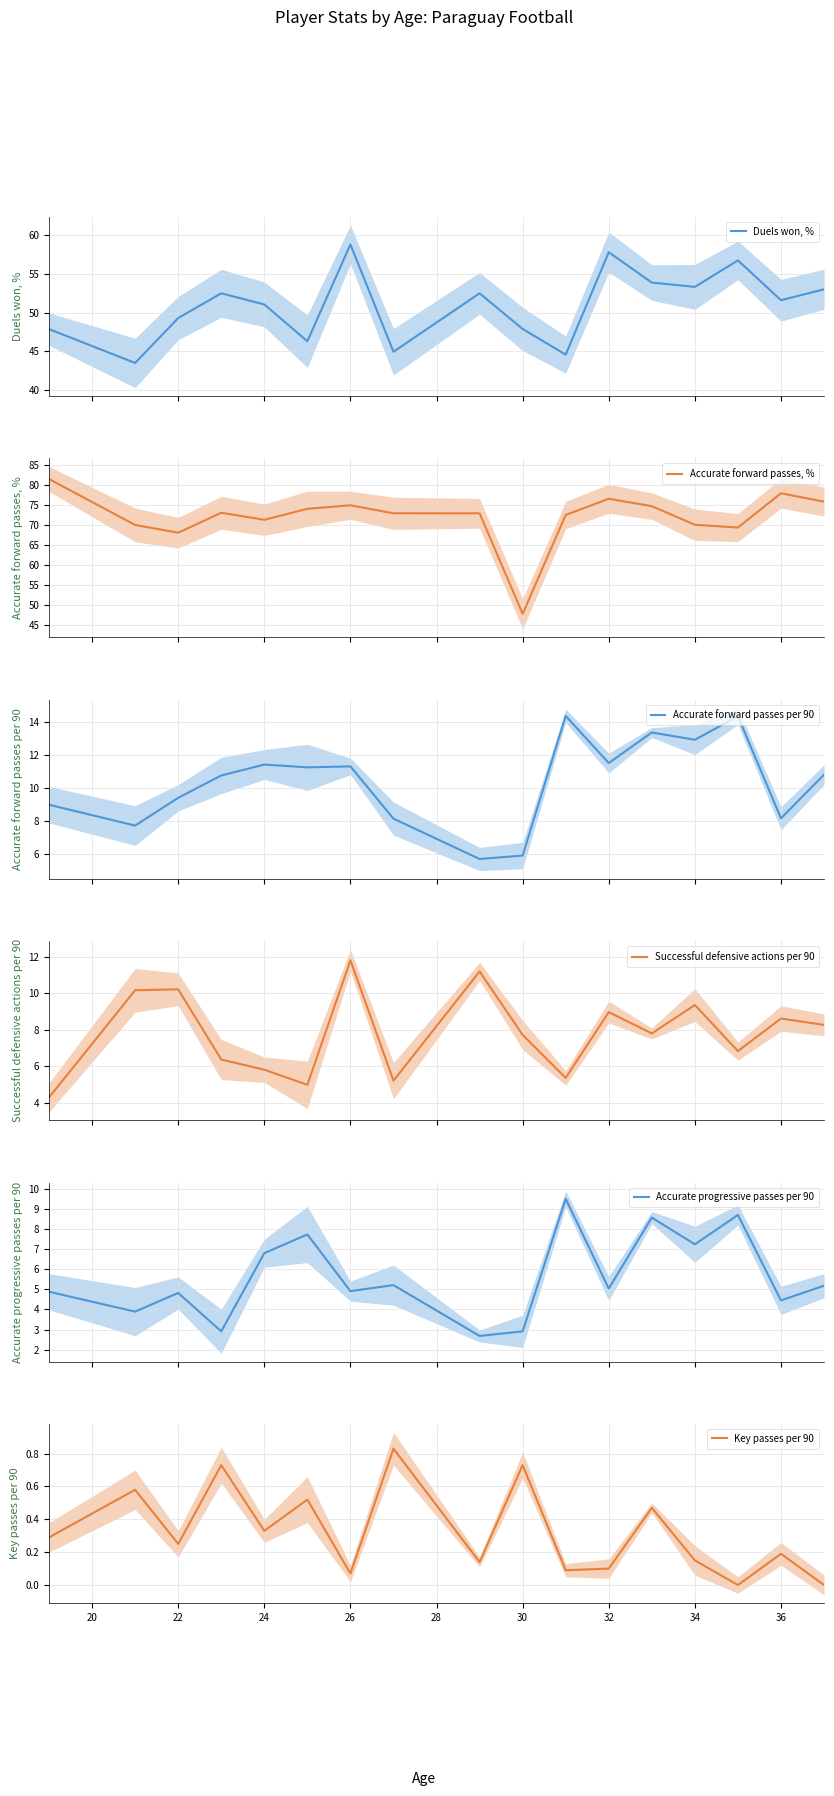

What is the average value of the Successful defensive actions per 90 series?

7.8